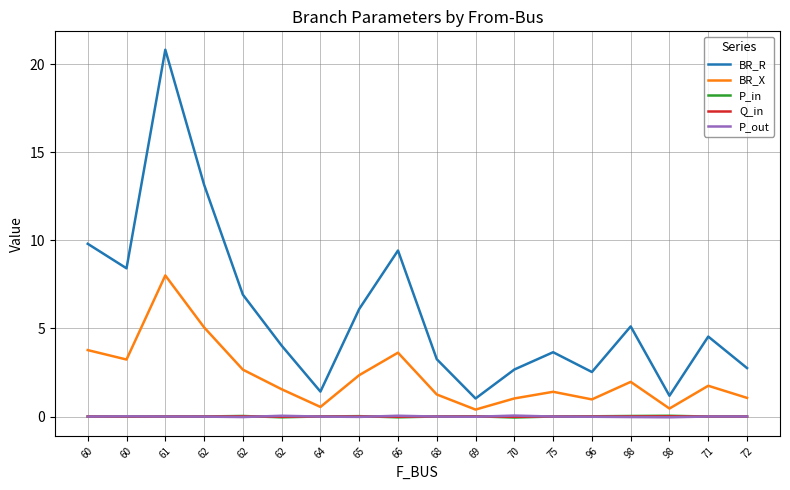

At which category does P_out reach its first local valley?

62